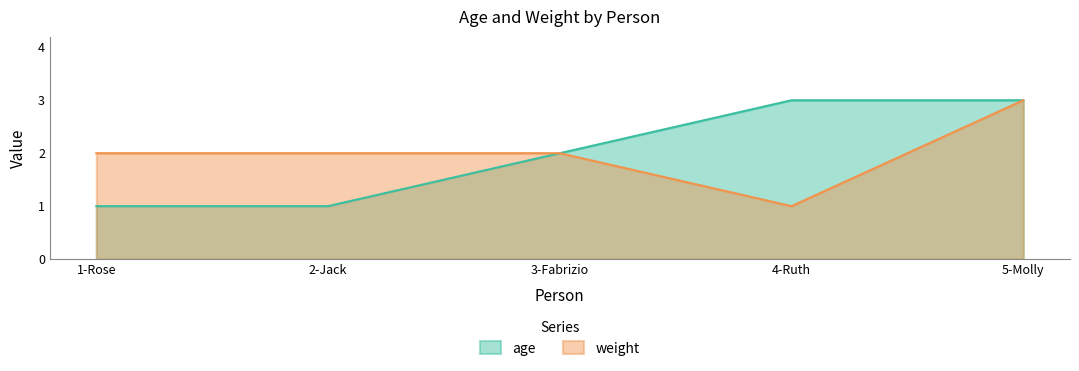

Reading left to right, list all the values displayed in this chart.

age: 1	1	2	3	3
weight: 2	2	2	1	3